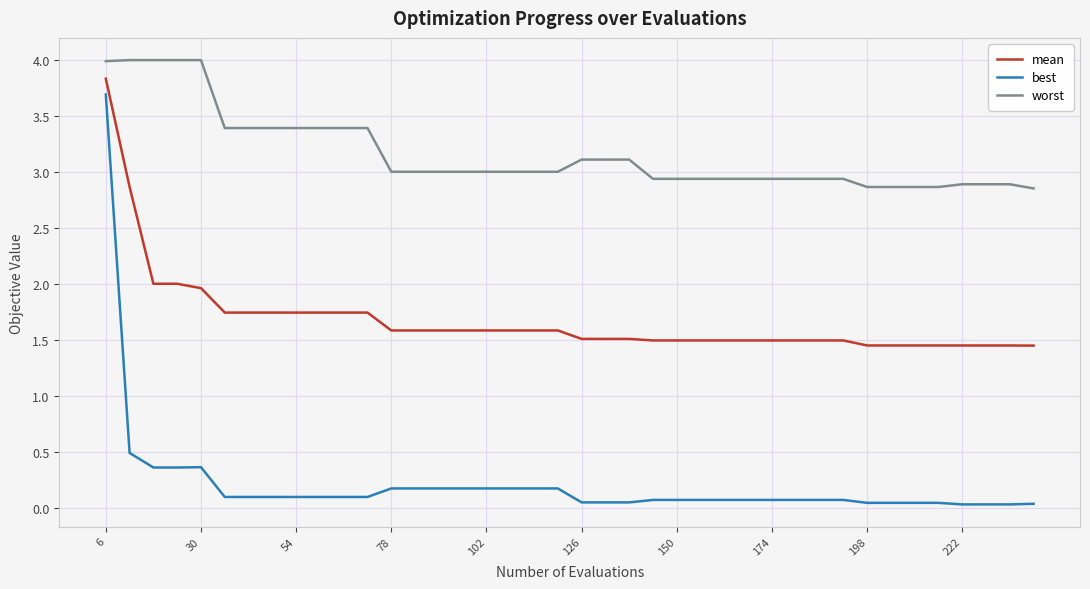

Which series has the largest total across all categories?

worst